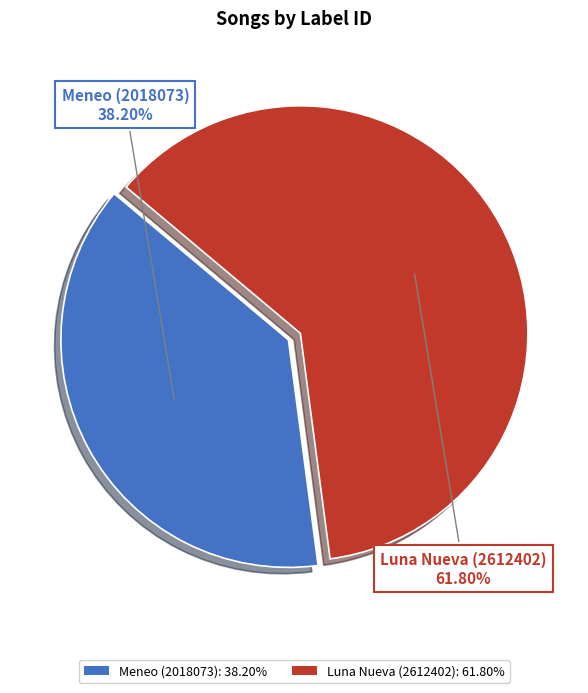

What portion of the pie excludes Luna Nueva (2612402)?

38.2%